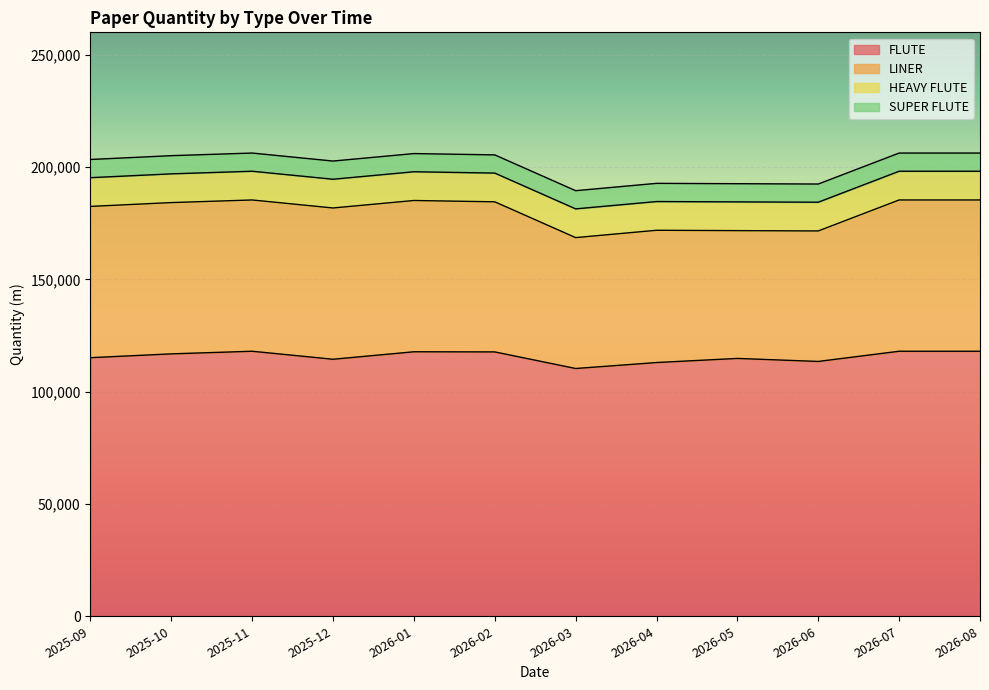

Reading right to left, what are all the values shown in this chart?

FLUTE: 2026-08-01=118002.5	2026-07-01=118002.5	2026-06-01=113462.1	2026-05-01=114804.0	2026-04-01=112978.9	2026-03-01=110320.1	2026-02-01=117710.8	2026-01-01=117771.3	2025-12-01=114438.2	2025-11-01=118002.5	2025-10-01=116837.0	2025-09-01=115133.9
HEAVY FLUTE: 2026-08-01=12793.7	2026-07-01=12793.7	2026-06-01=12793.7	2026-05-01=12793.7	2026-04-01=12793.7	2026-03-01=12793.7	2026-02-01=12793.7	2026-01-01=12793.7	2025-12-01=12793.7	2025-11-01=12793.7	2025-10-01=12793.7	2025-09-01=12793.7
LINER: 2026-08-01=67356.2	2026-07-01=67356.2	2026-06-01=58103.6	2026-05-01=56907.4	2026-04-01=58885.5	2026-03-01=58281.6	2026-02-01=66827.3	2026-01-01=67356.2	2025-12-01=67356.2	2025-11-01=67356.2	2025-10-01=67356.2	2025-09-01=67356.2
SUPER FLUTE: 2026-08-01=8100.4	2026-07-01=8100.4	2026-06-01=8100.4	2026-05-01=8100.4	2026-04-01=8100.4	2026-03-01=8100.4	2026-02-01=8100.4	2026-01-01=8100.4	2025-12-01=8100.4	2025-11-01=8100.4	2025-10-01=8100.4	2025-09-01=8100.4